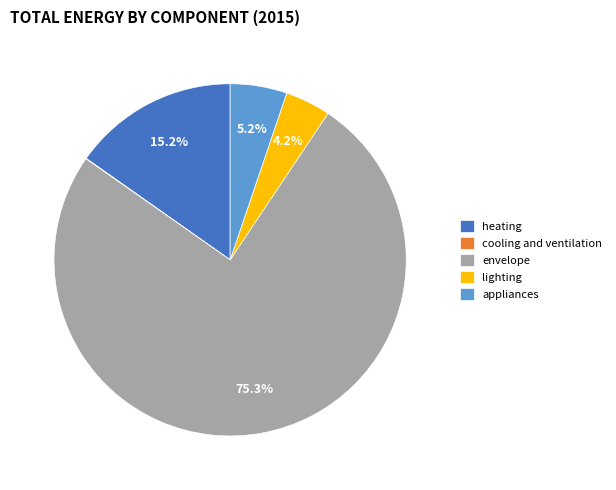

Is there any slice that represents more than half of the pie?

Yes